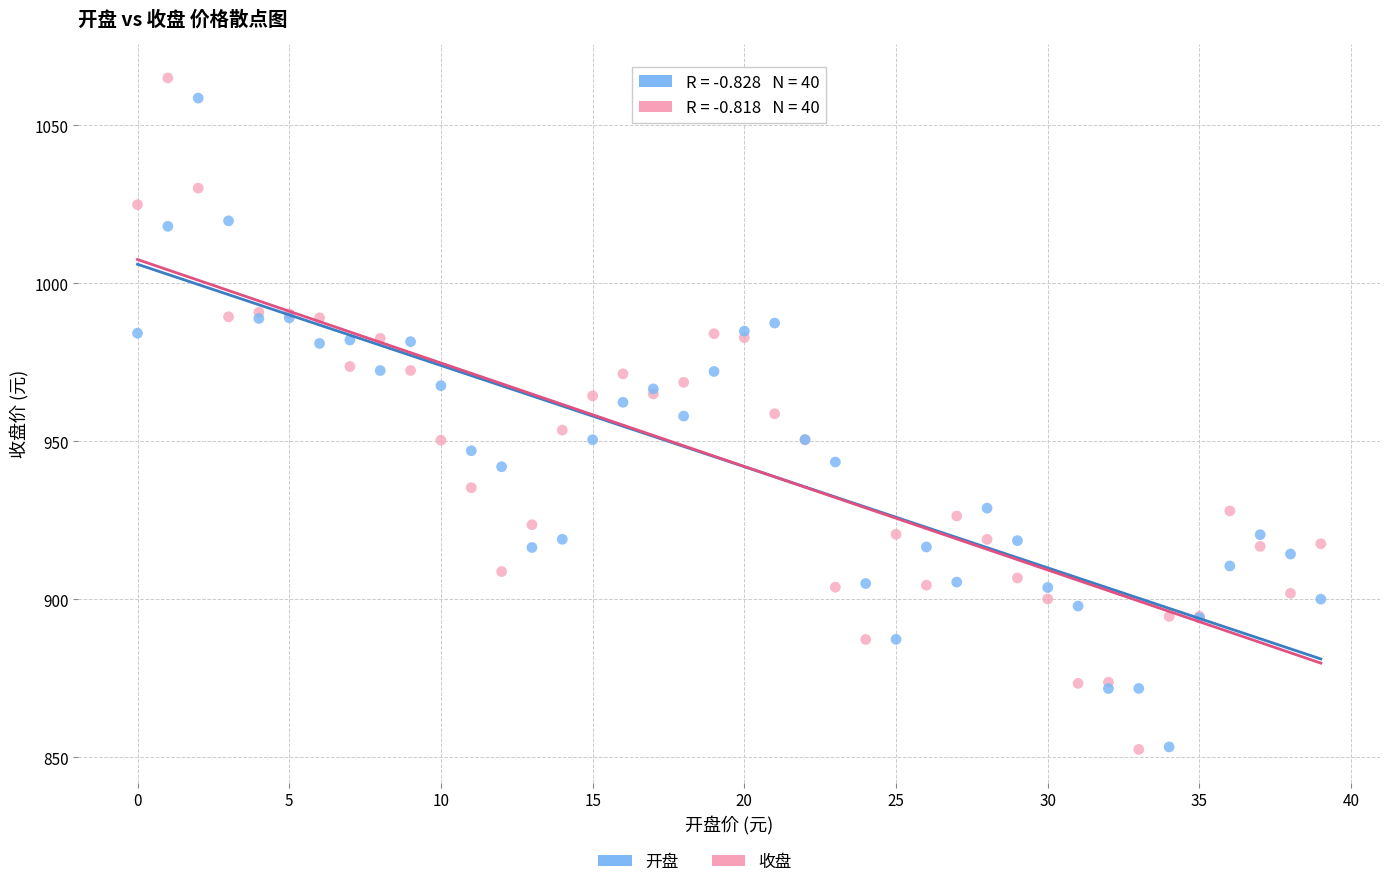

Which series contains the highest Y value?

收盘